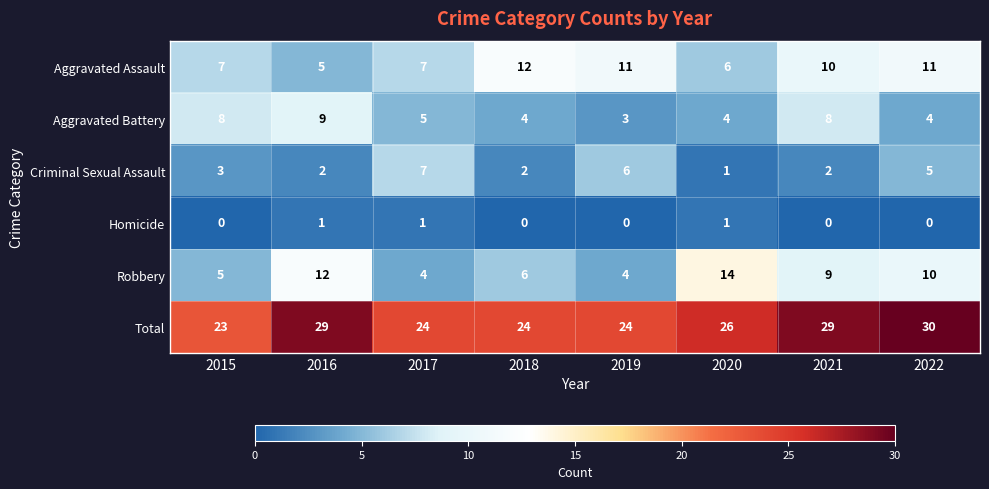

Count the number of data series in this chart.

6